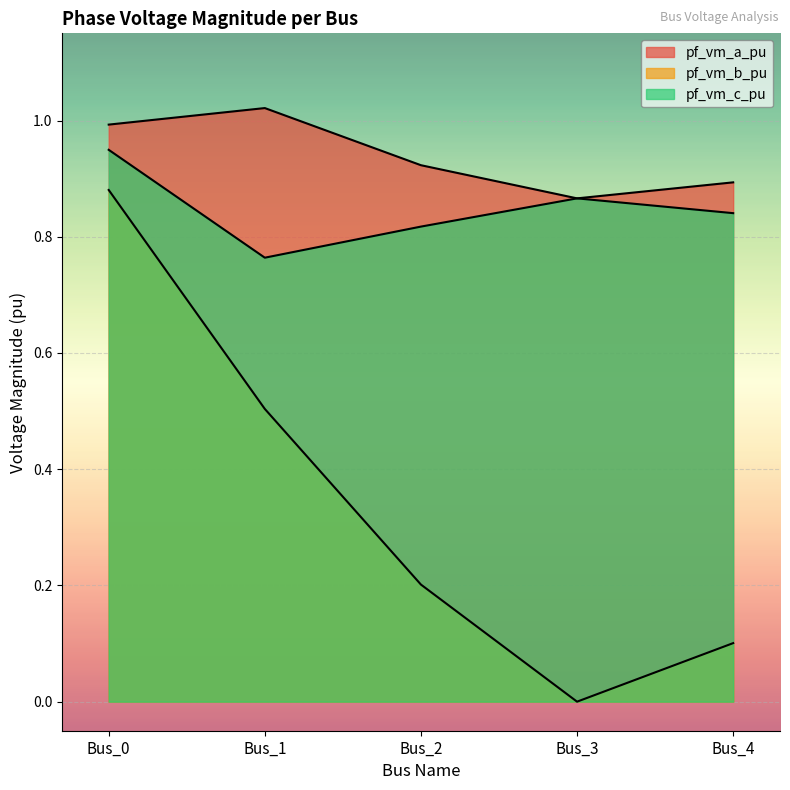

At which label is pf_vm_c_pu closest to 0?

Bus_1